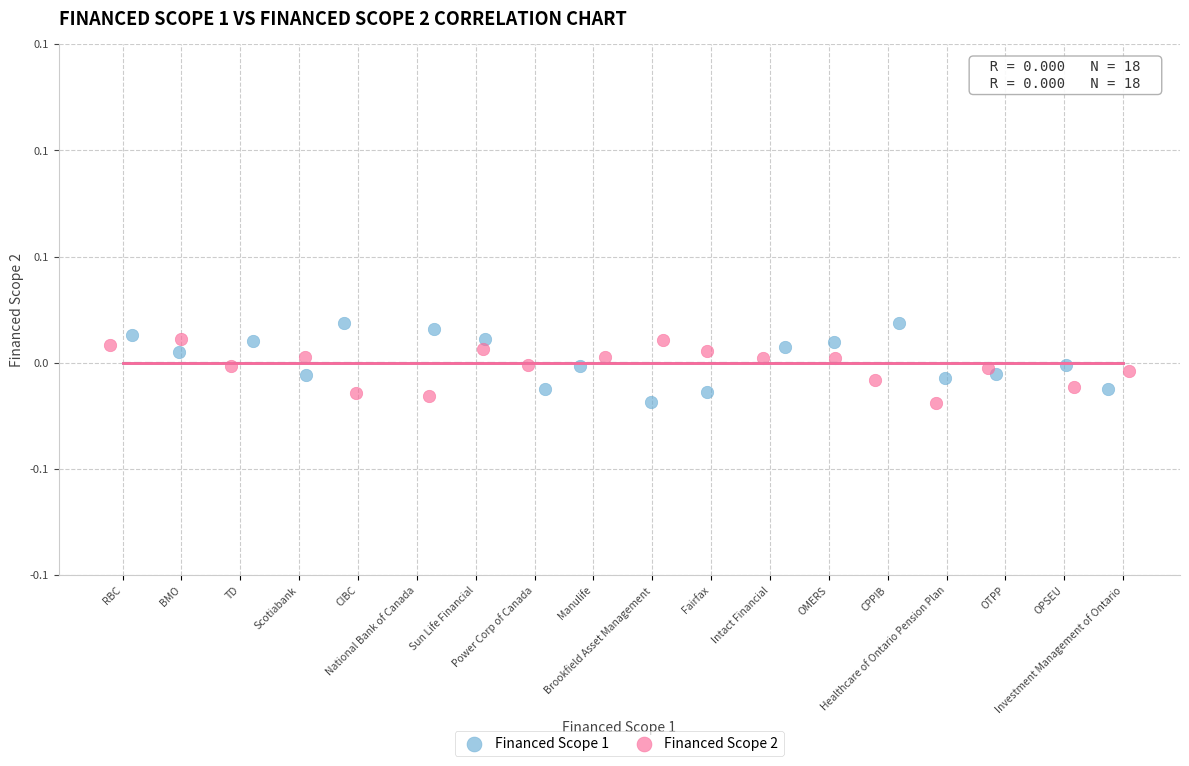

Which series has the largest Y range (max minus min)?

Financed Scope 1